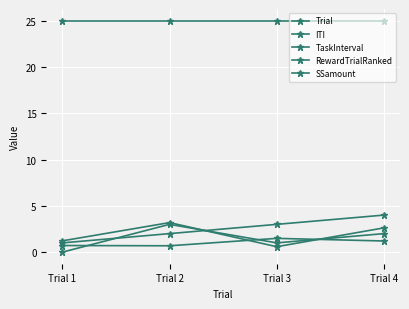

At which label is Trial closest to 2?

Trial 2